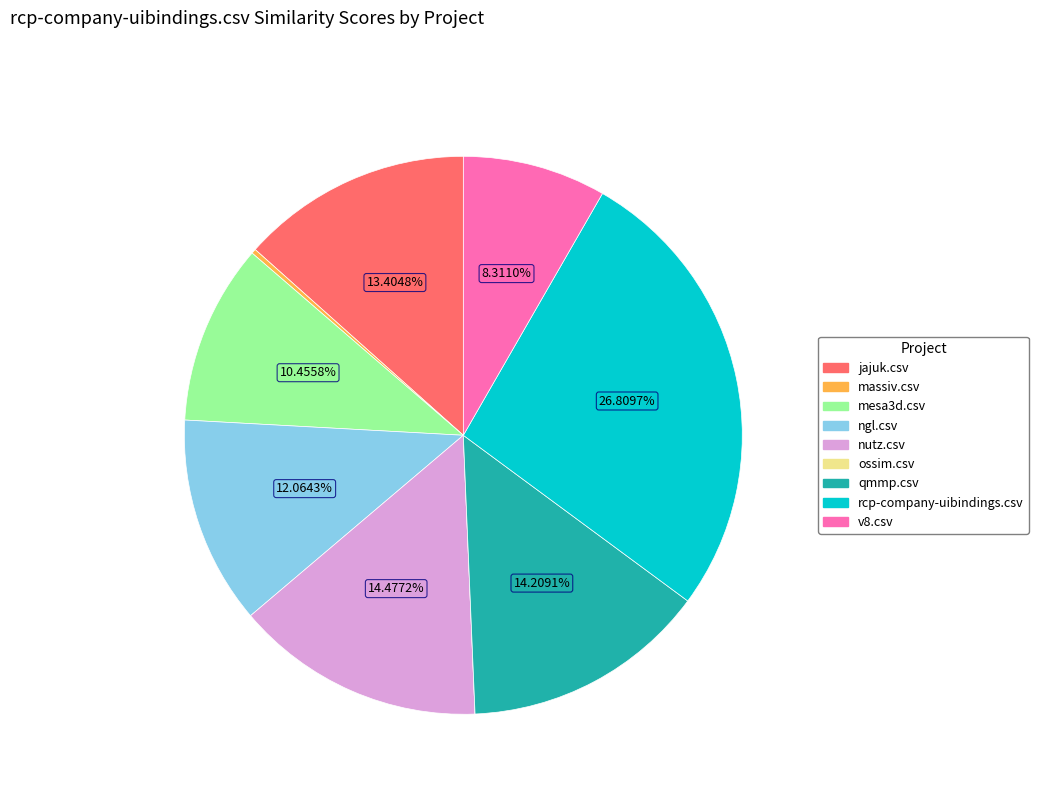

What is the total percentage of v8.csv and ngl.csv?

20.4%